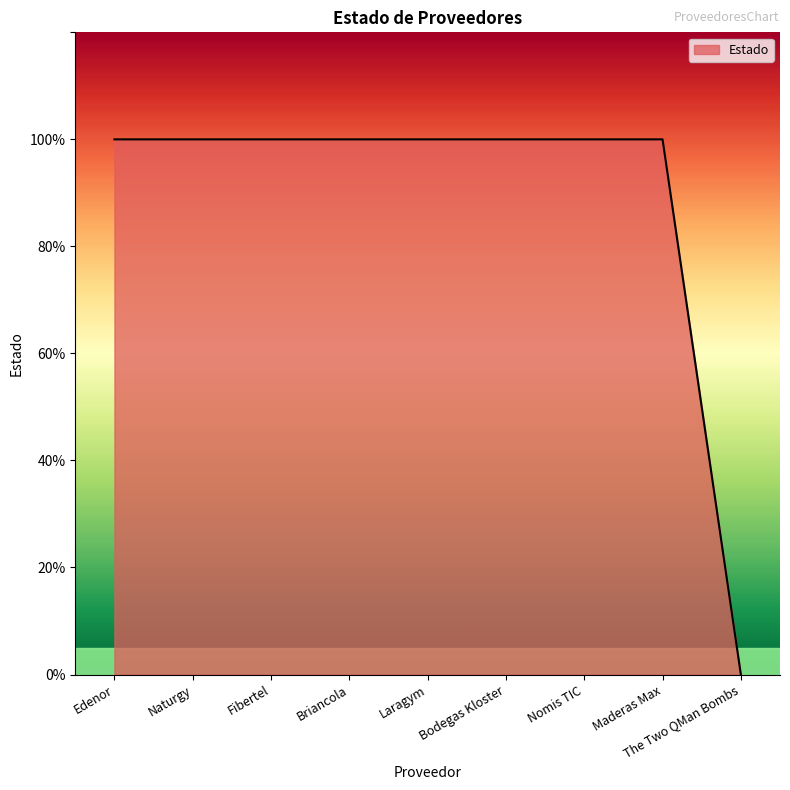

Is it true that the value at Fibertel is 1?

True